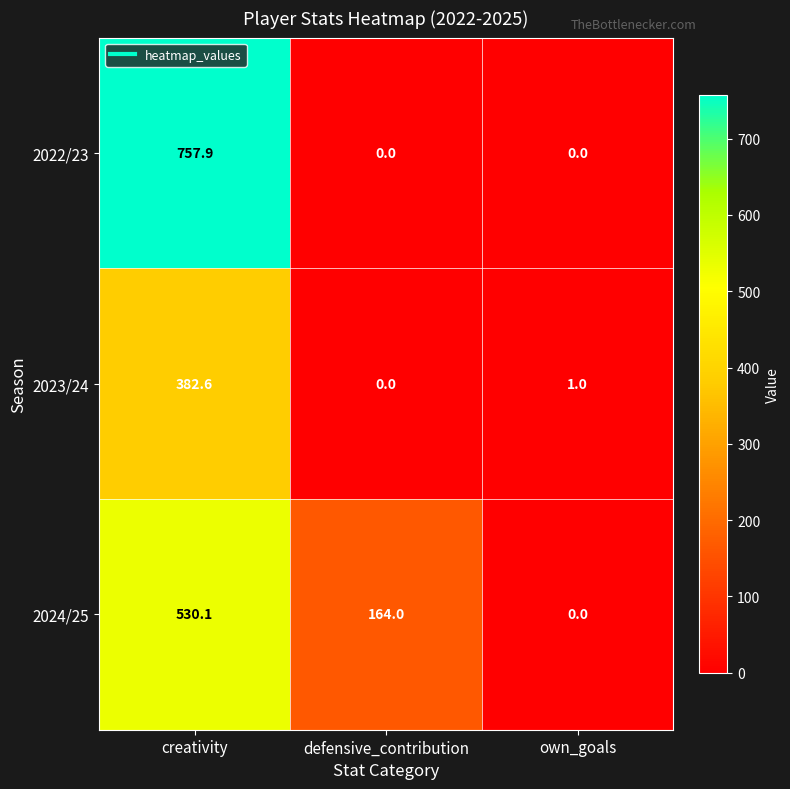

Reading right to left, transcribe all the data shown in this chart.

2022/23: own_goals=0.0	defensive_contribution=0.0	creativity=757.9
2023/24: own_goals=1.0	defensive_contribution=0.0	creativity=382.6
2024/25: own_goals=0.0	defensive_contribution=164.0	creativity=530.1